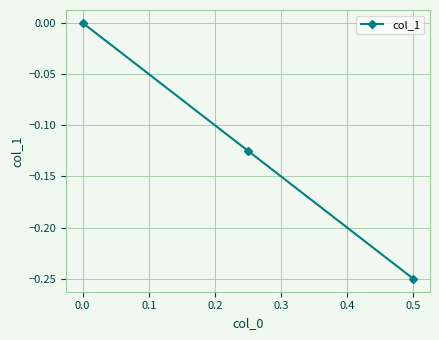

Is it true that the value at 0.5 is -0.1?

False